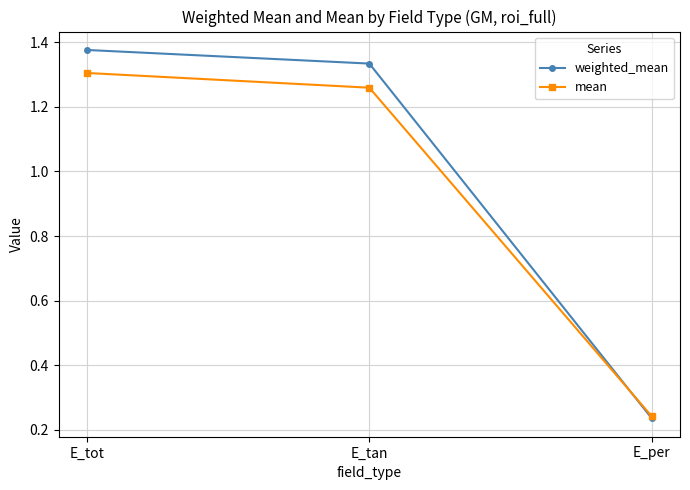

What is the sum of all mean values?

2.8